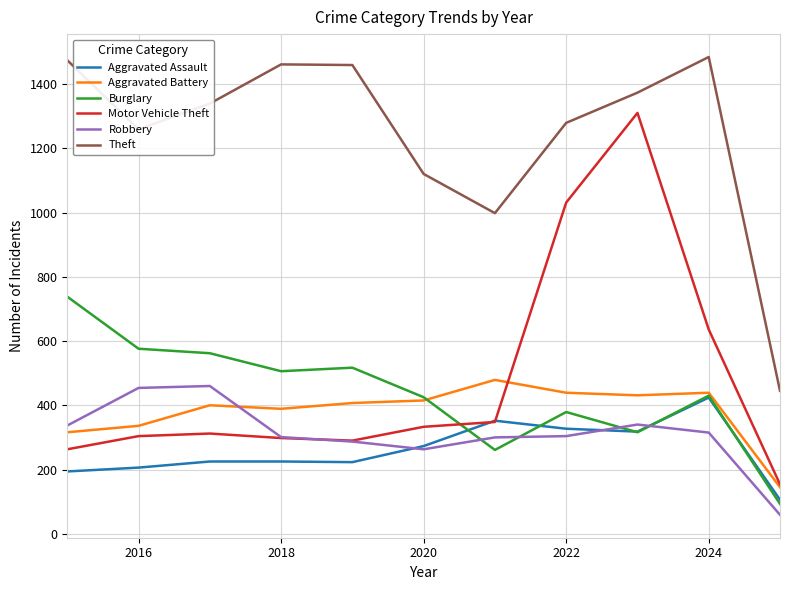

Which series has the largest range (max minus min)?

Motor Vehicle Theft